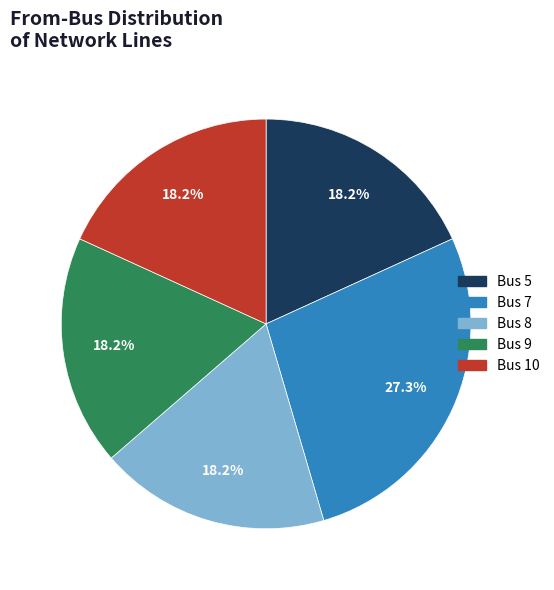

What portion of the pie excludes Bus 9?

81.8%